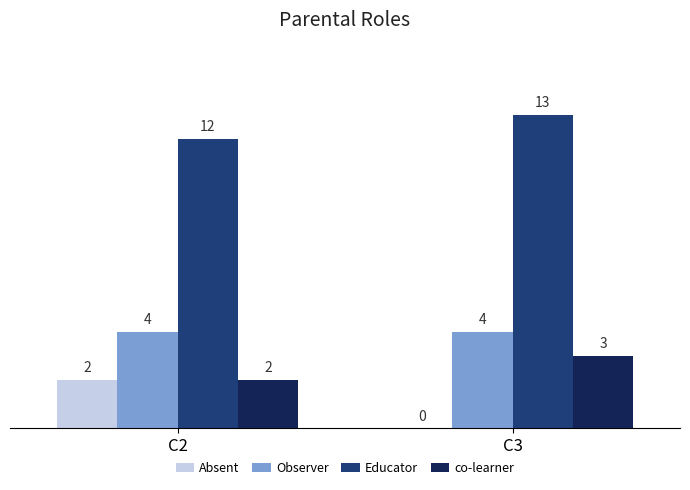

What is the average value of the Observer series?

4